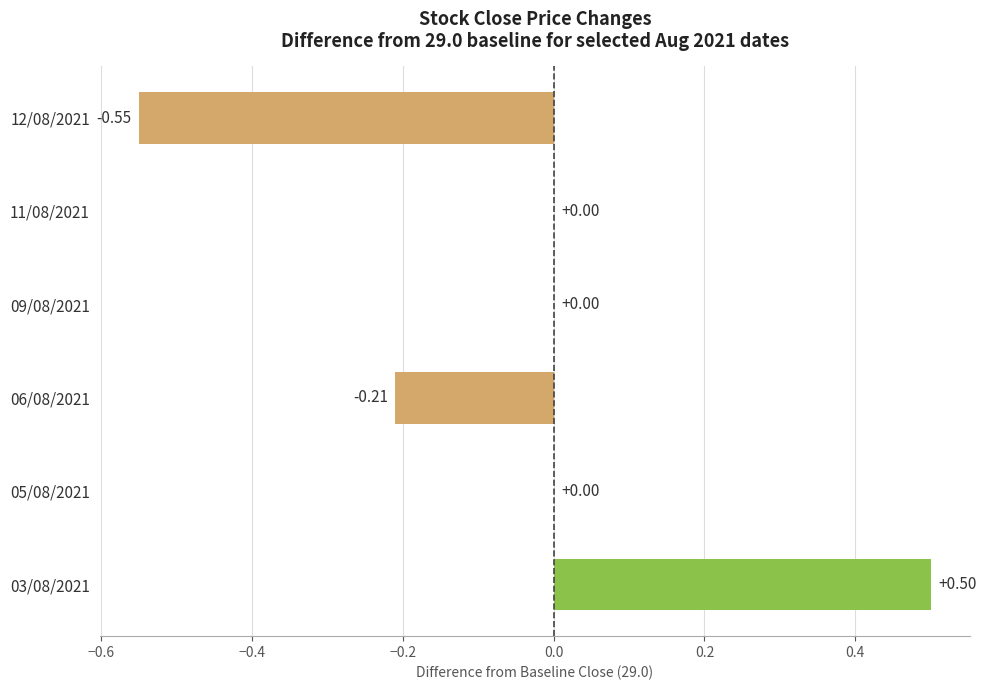

What is the sum of the values at 12/08/2021 and 06/08/2021?

-0.8